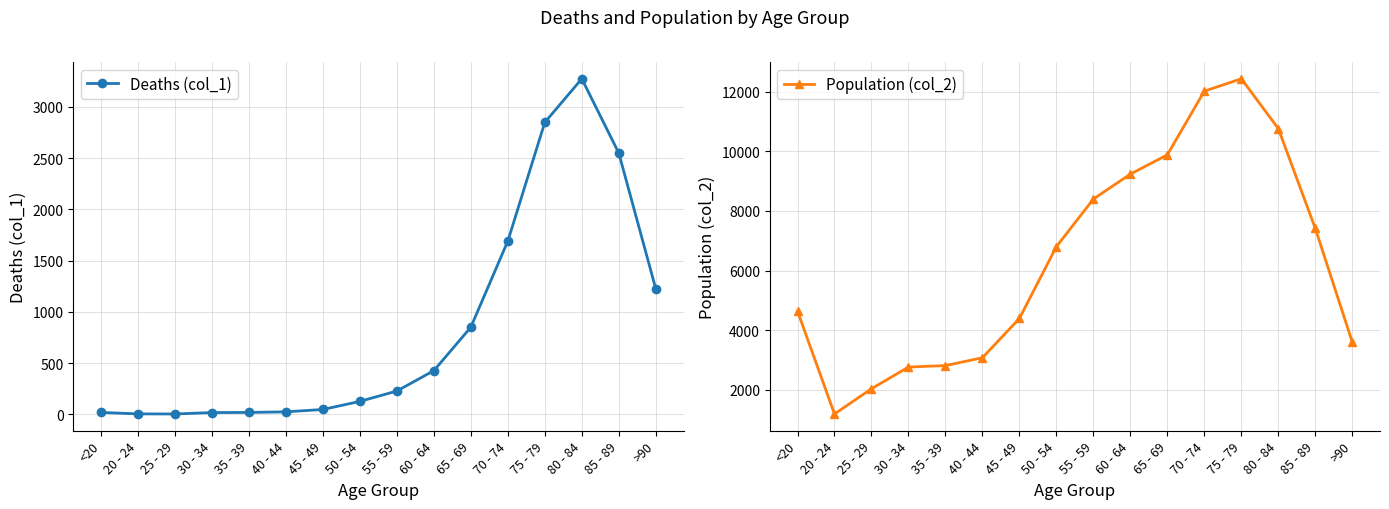

What is the minimum value shown in the chart?

3